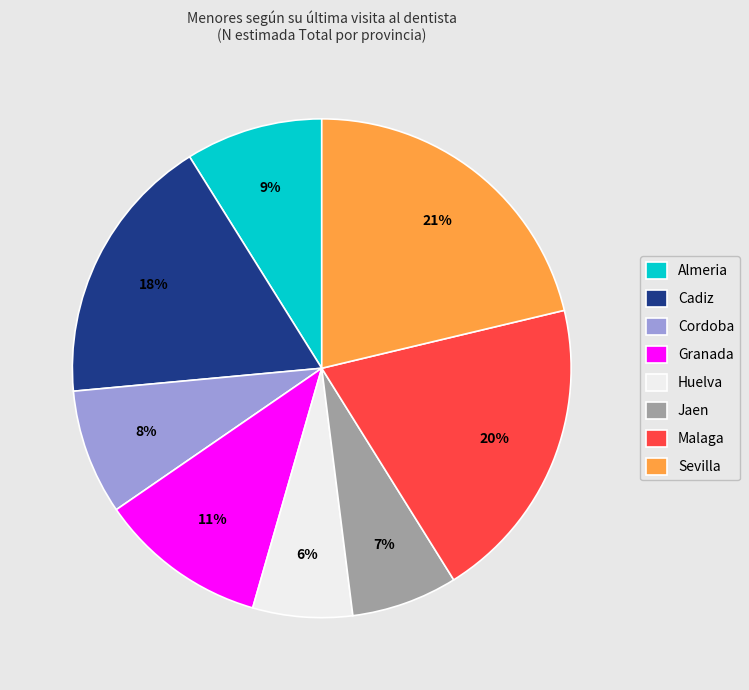

What is the largest slice in the pie chart?

Sevilla